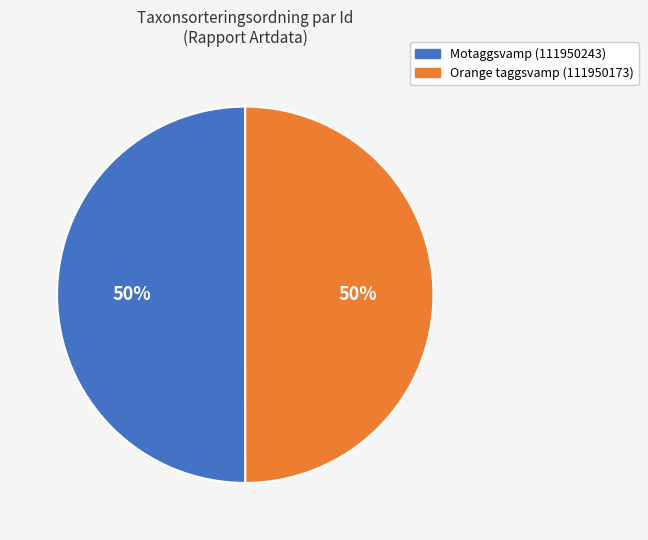

True or false: Motaggsvamp (111950243) accounts for 50% of the total.

True